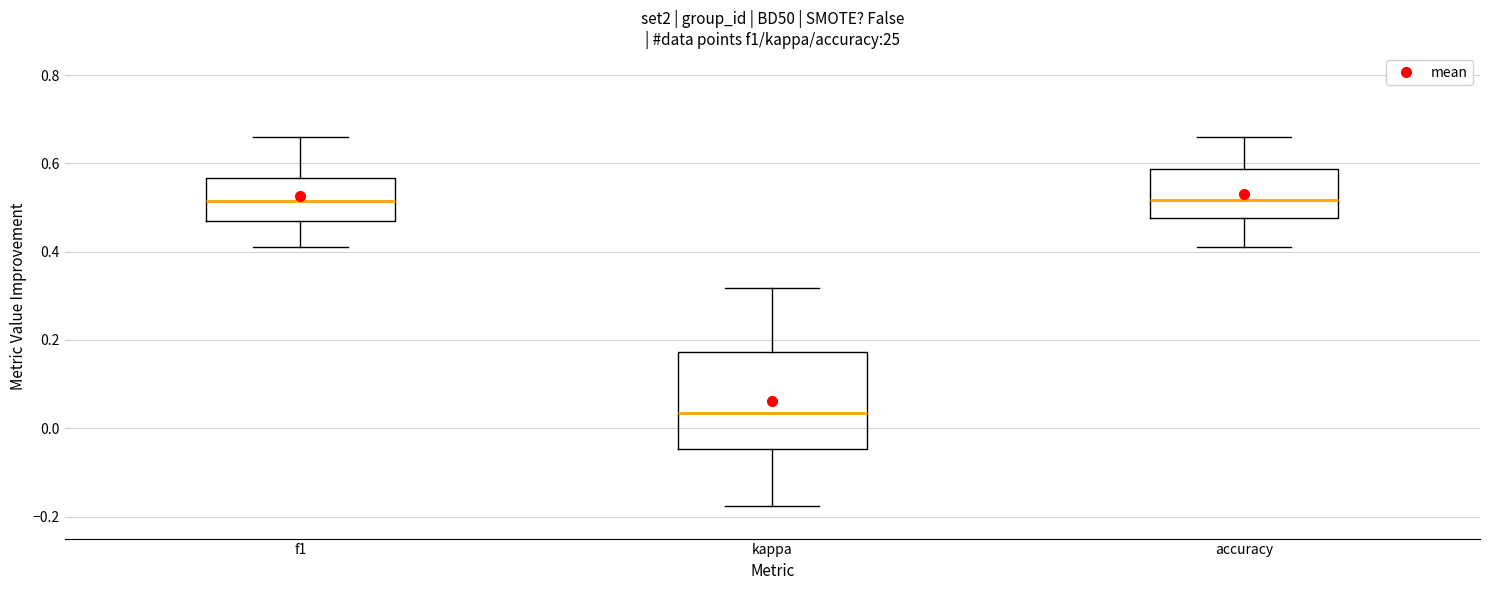

Reading left to right, transcribe this box plot: for each box, give where its median line is, the range the box spans, and where its two whiskers end, as read against the y-axis. The values are not printed on the chart, so give them approximately, as read against the axis.

f1: median 0.52, box 0.46 to 0.56, whiskers 0.40 to 0.66
kappa: median 0.04, box -0.04 to 0.18, whiskers -0.18 to 0.32
accuracy: median 0.52, box 0.48 to 0.58, whiskers 0.42 to 0.66